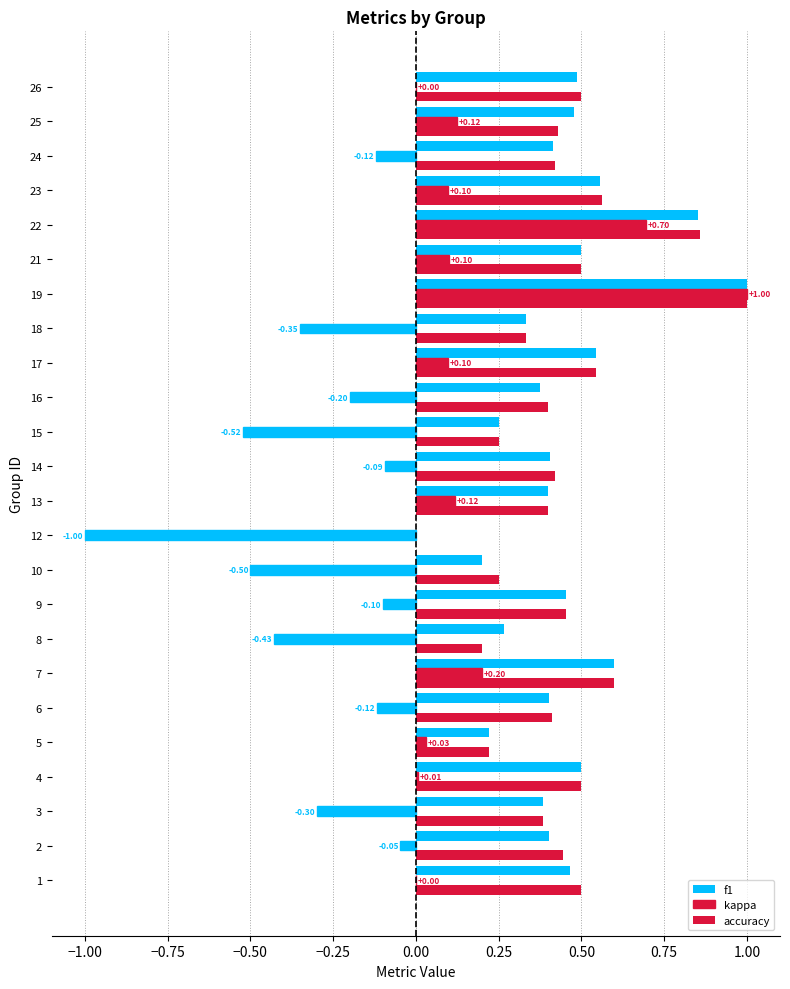

How many data points does each series have?

24